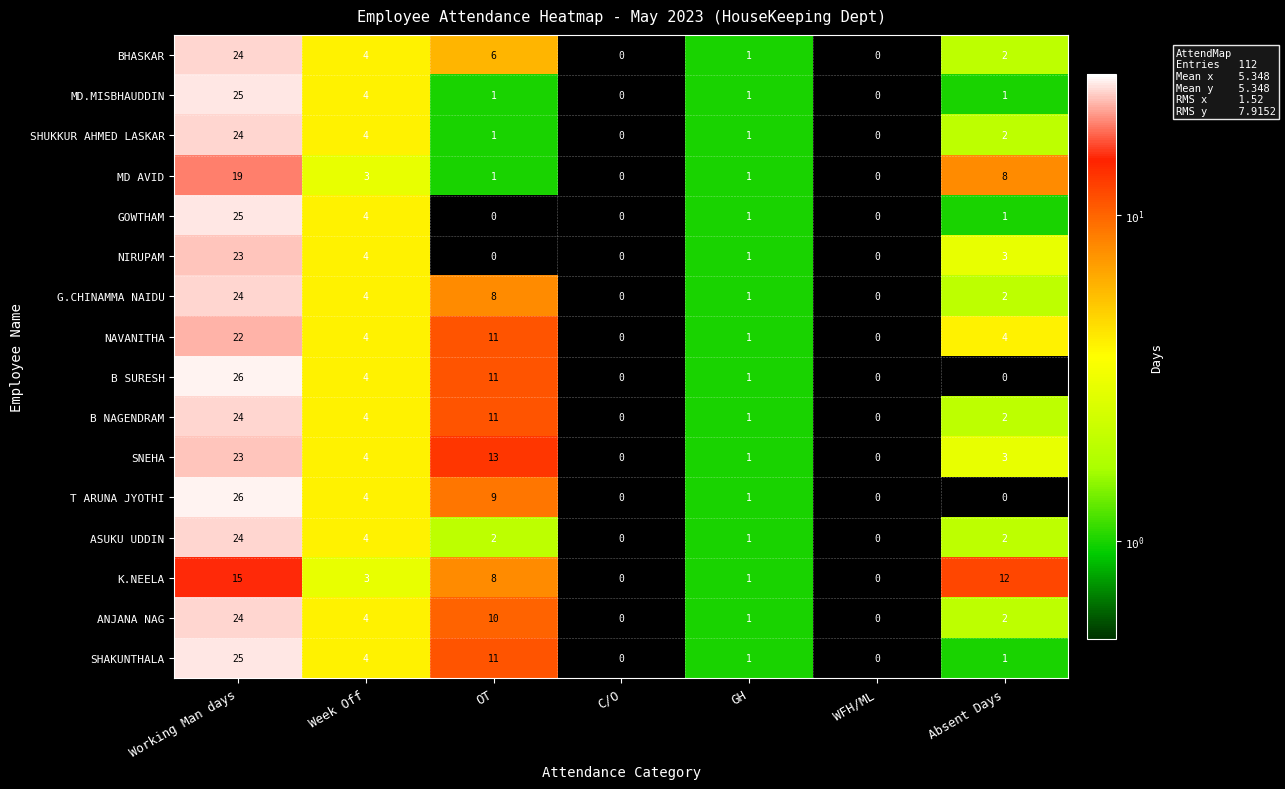

What is the sum of all ANJANA NAG values?

41